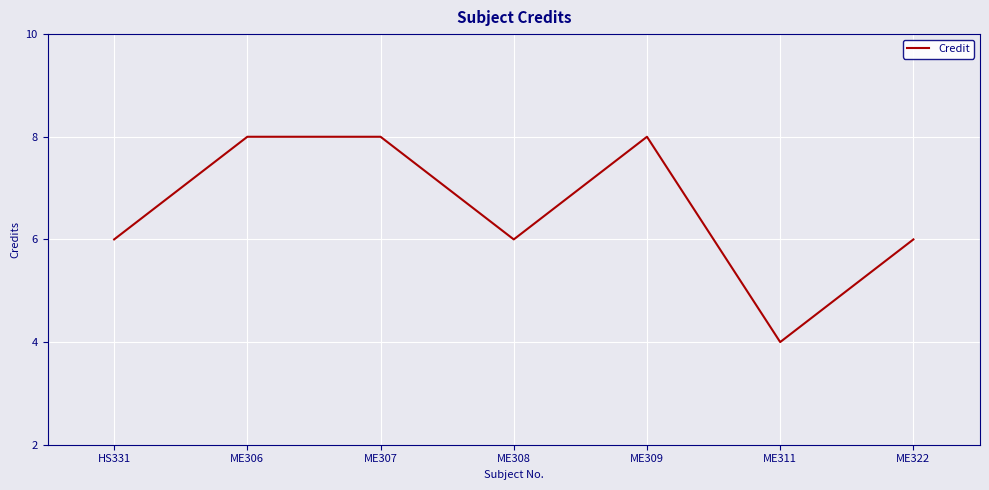

At which category does the data reach its first local valley?

ME308